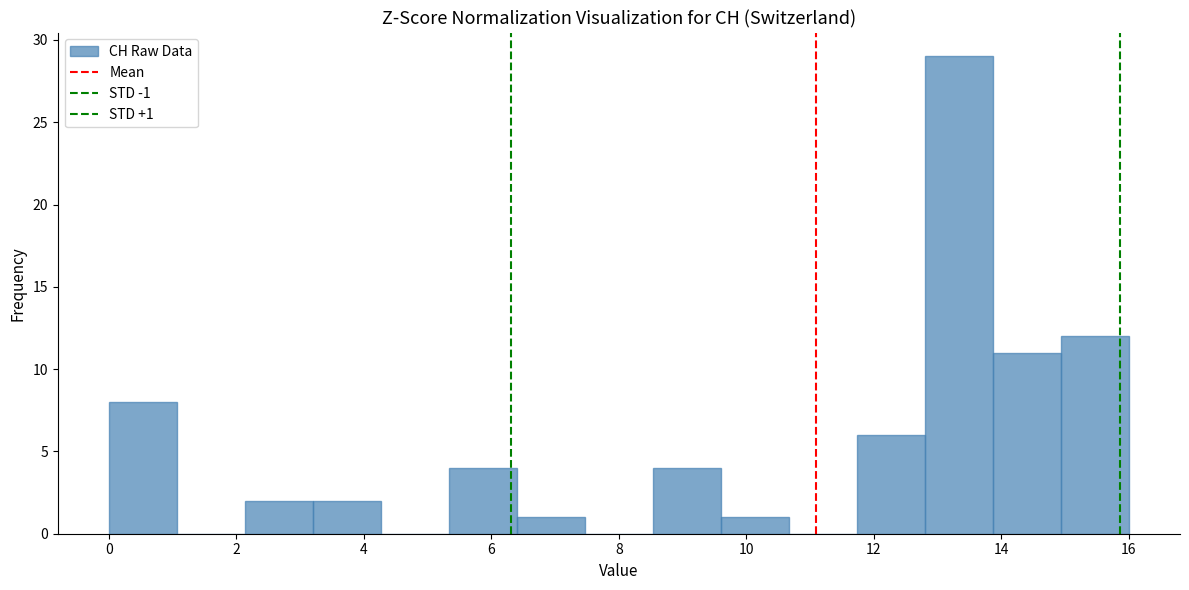

Over which range of the x-axis is the bar tallest?

12.8 to 13.8